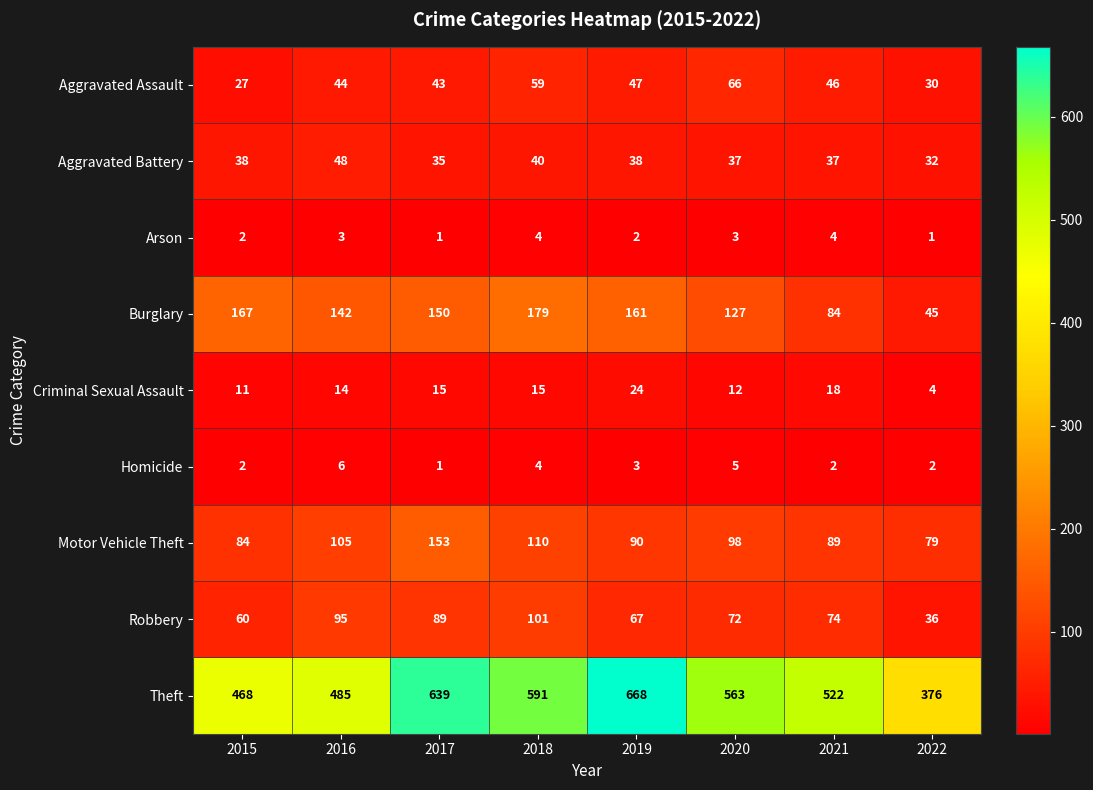

What is the sum of all Aggravated Assault values?

362